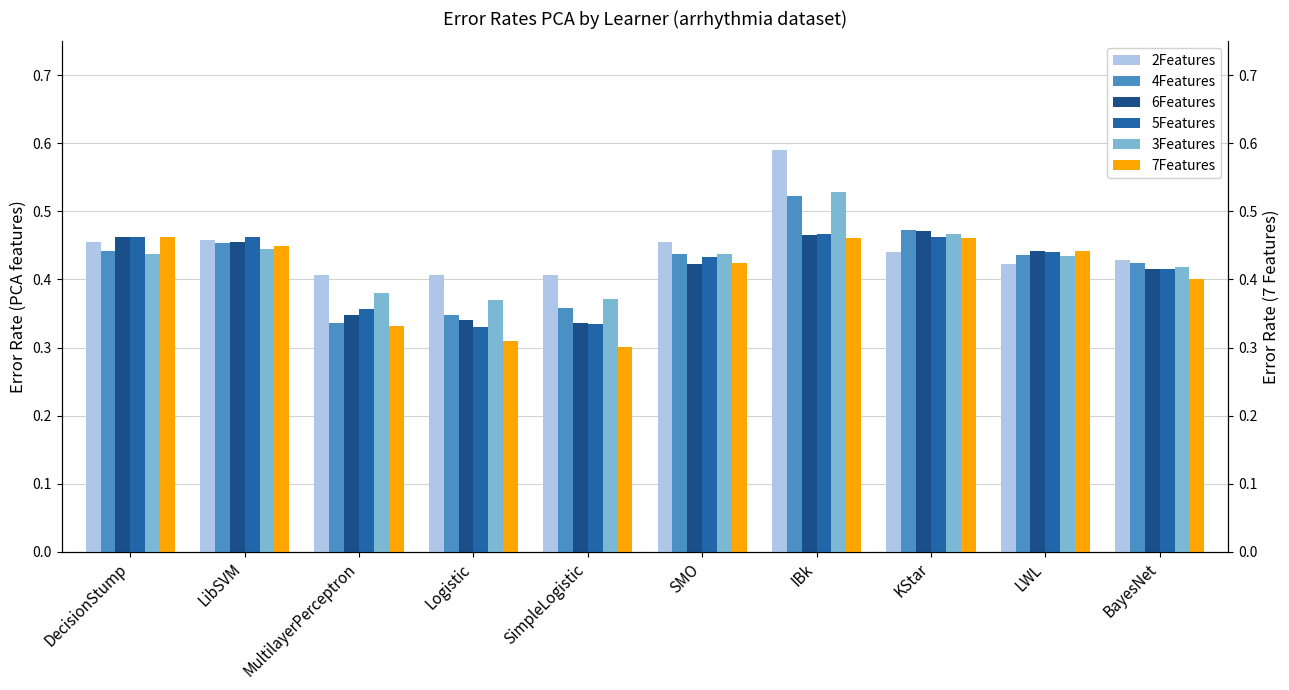

Reading left to right, transcribe all the data shown in this chart.

2Features: DecisionStump=0.5	LibSVM=0.5	MultilayerPerceptron=0.4	Logistic=0.4	SimpleLogistic=0.4	SMO=0.5	IBk=0.6	KStar=0.4	LWL=0.4	BayesNet=0.4
4Features: DecisionStump=0.4	LibSVM=0.5	MultilayerPerceptron=0.3	Logistic=0.3	SimpleLogistic=0.4	SMO=0.4	IBk=0.5	KStar=0.5	LWL=0.4	BayesNet=0.4
6Features: DecisionStump=0.5	LibSVM=0.5	MultilayerPerceptron=0.3	Logistic=0.3	SimpleLogistic=0.3	SMO=0.4	IBk=0.5	KStar=0.5	LWL=0.4	BayesNet=0.4
5Features: DecisionStump=0.5	LibSVM=0.5	MultilayerPerceptron=0.4	Logistic=0.3	SimpleLogistic=0.3	SMO=0.4	IBk=0.5	KStar=0.5	LWL=0.4	BayesNet=0.4
3Features: DecisionStump=0.4	LibSVM=0.4	MultilayerPerceptron=0.4	Logistic=0.4	SimpleLogistic=0.4	SMO=0.4	IBk=0.5	KStar=0.5	LWL=0.4	BayesNet=0.4
7Features: DecisionStump=0.5	LibSVM=0.4	MultilayerPerceptron=0.3	Logistic=0.3	SimpleLogistic=0.3	SMO=0.4	IBk=0.5	KStar=0.5	LWL=0.4	BayesNet=0.4